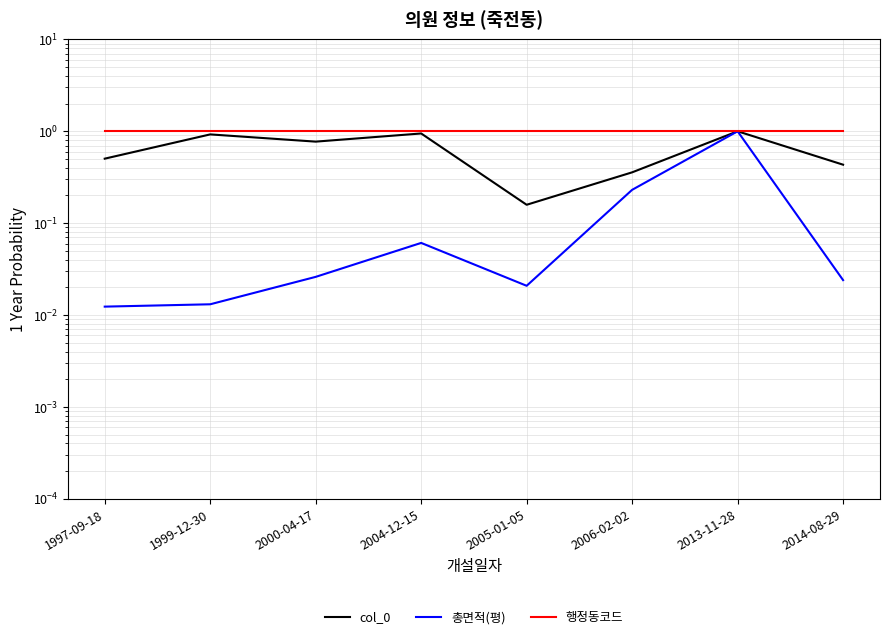

Reading right to left, list all the values displayed in this chart.

col_0: 0.4	1.0	0.4	0.2	0.9	0.8	0.9	0.5
총면적(평): 0.0	1.0	0.2	0.0	0.1	0.0	0.0	0.0
행정동코드: 1.0	1.0	1.0	1.0	1.0	1.0	1.0	1.0